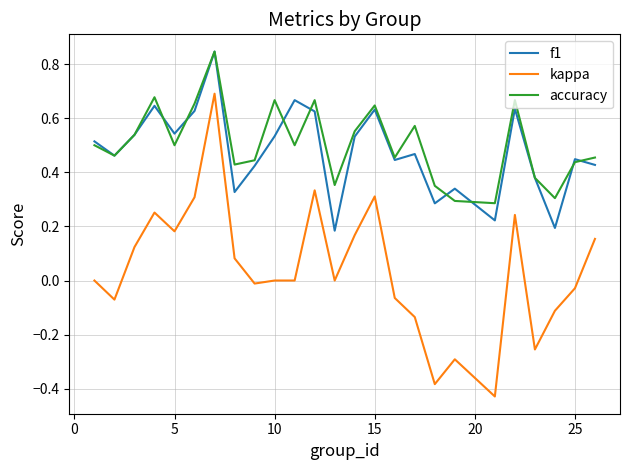

True or false: kappa and accuracy cross at least once.

False